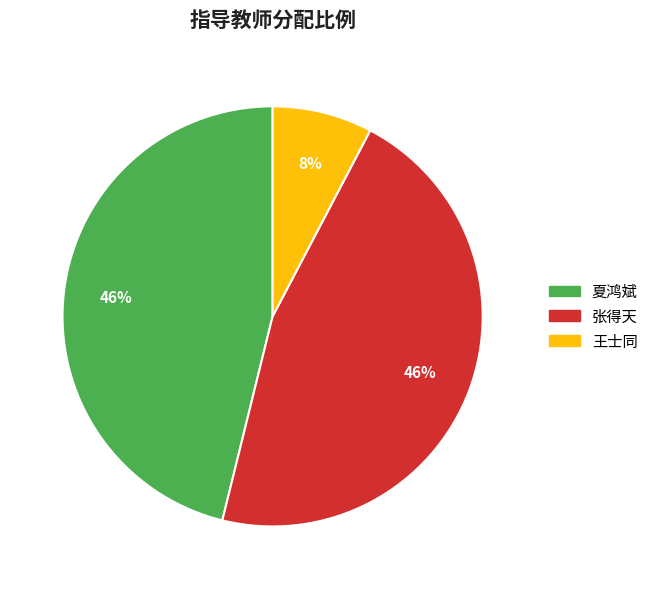

Which slice is the smallest?

王士同